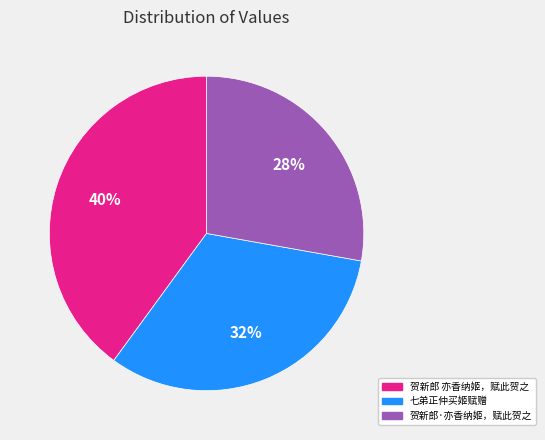

Rank the categories by value from highest to lowest.

贺新郎 亦香纳姬，赋此贺之, 七弟正仲买姬赋赠, 贺新郎·亦香纳姬，赋此贺之